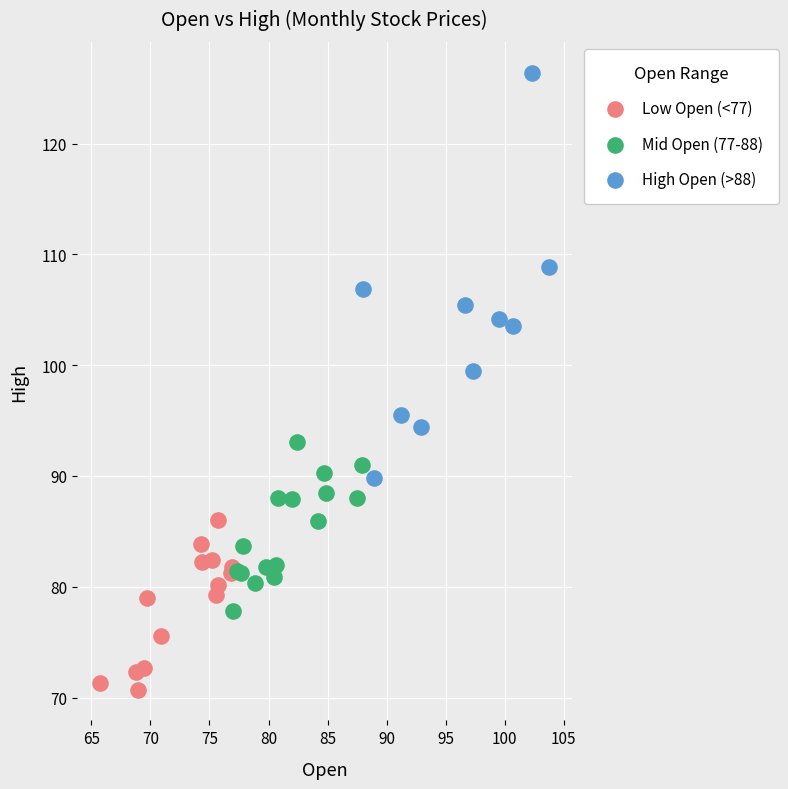

Which series contains the lowest Y value?

Low Open (<77)